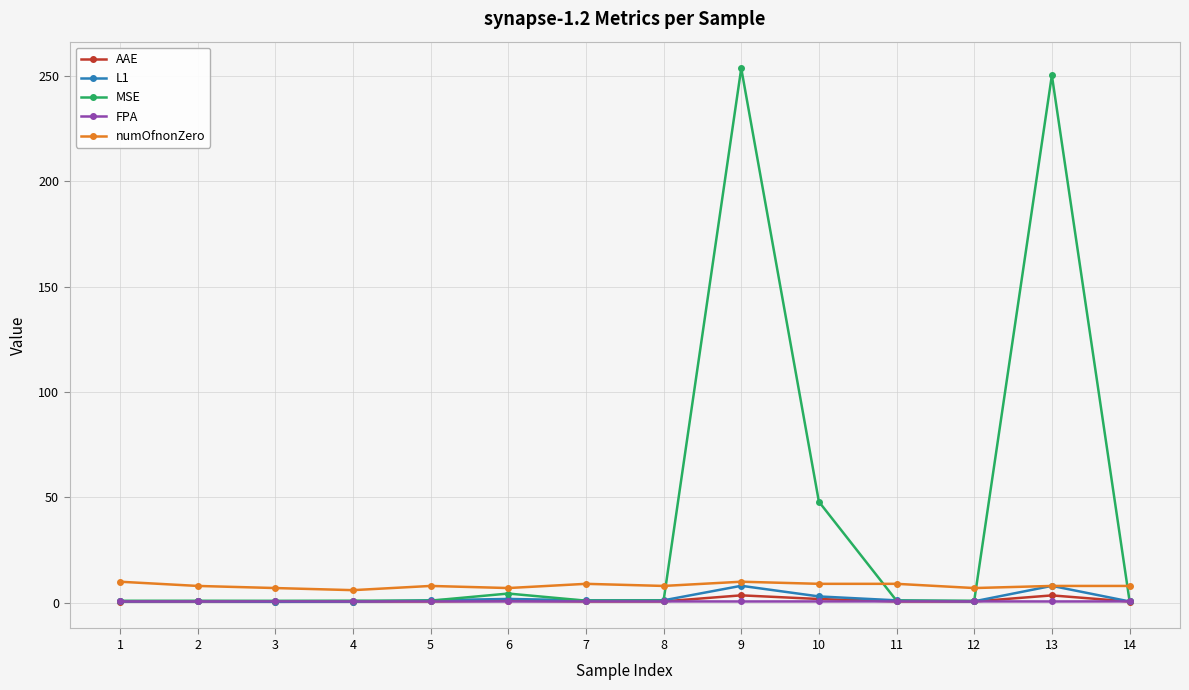

Which series has the largest range (max minus min)?

MSE